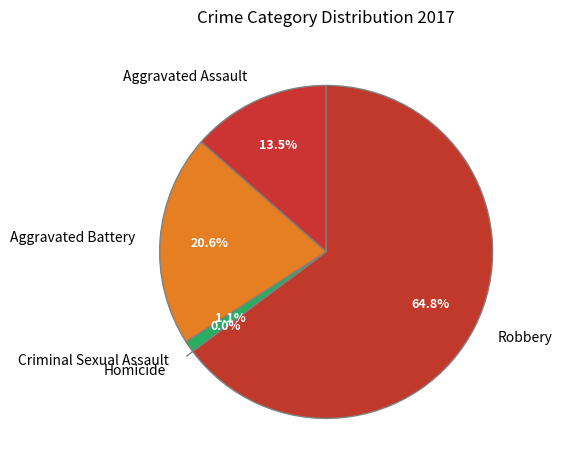

To the nearest percent, what is the difference between the Criminal Sexual Assault and Homicide slice percentages?

1%